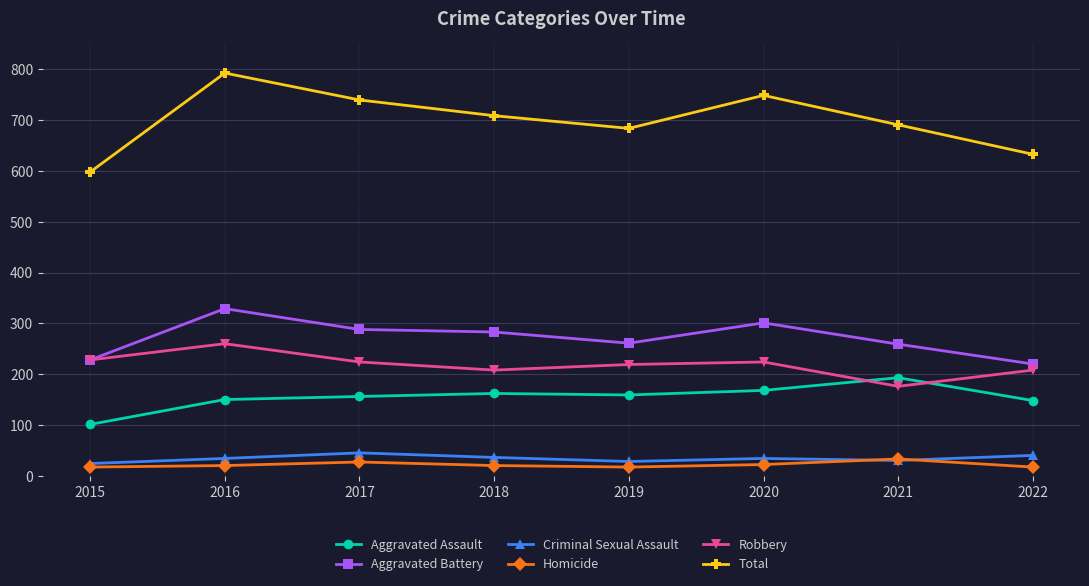

Is this an area chart (filled region under the line)?

No